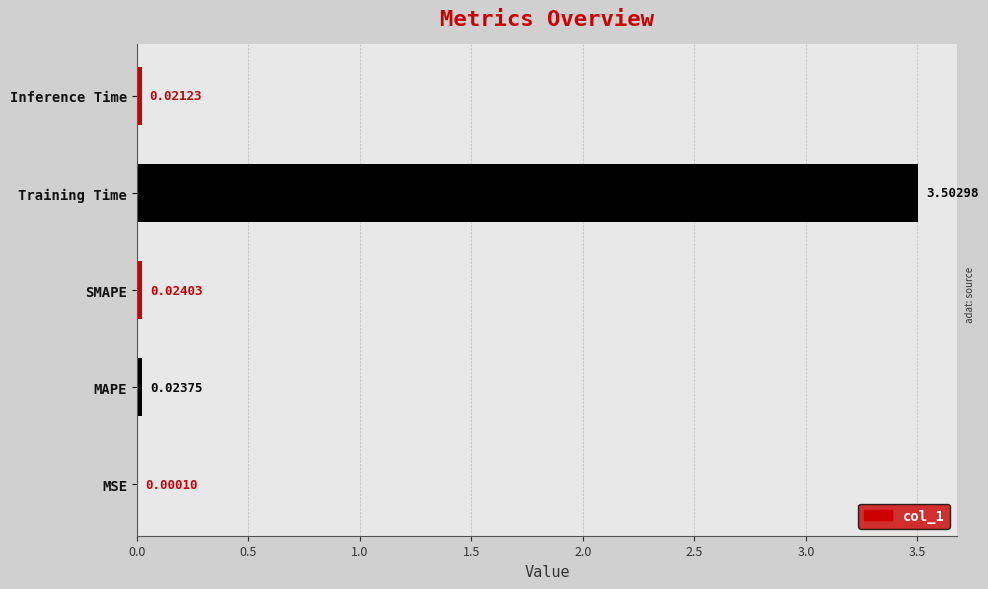

What is the average value?

0.7